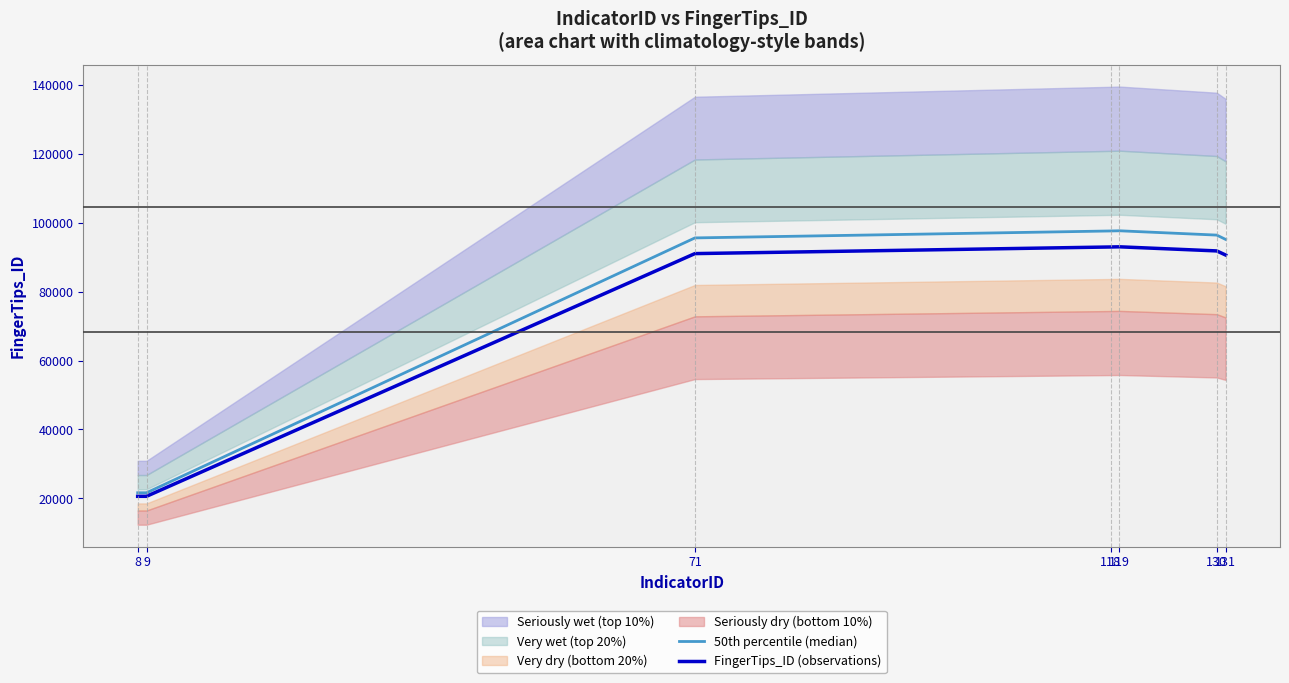

True or false: FingerTips_ID (observations) and 50th percentile (median) cross at least once.

False